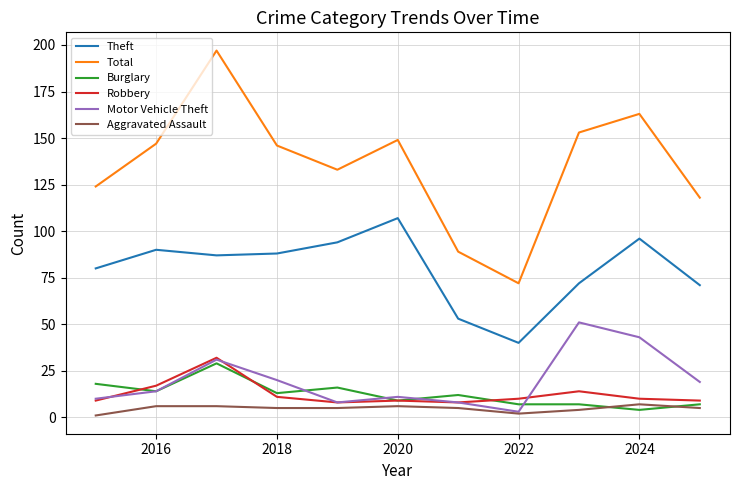

How many lines are shown in the chart?

6